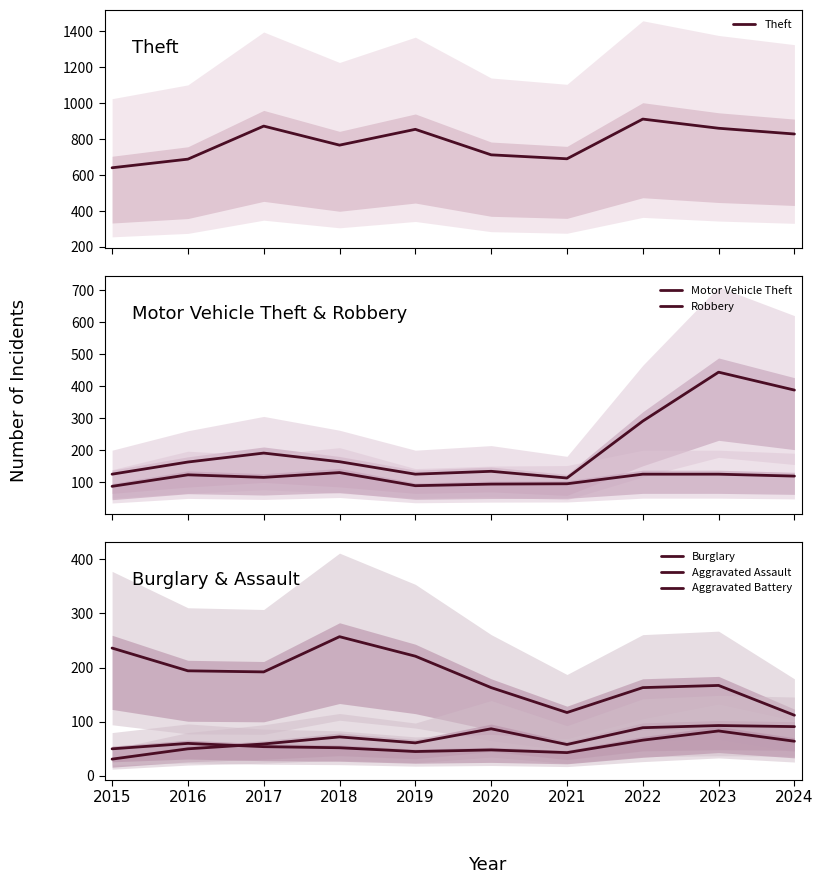

How many values in the Aggravated Assault series exceed 72?

4